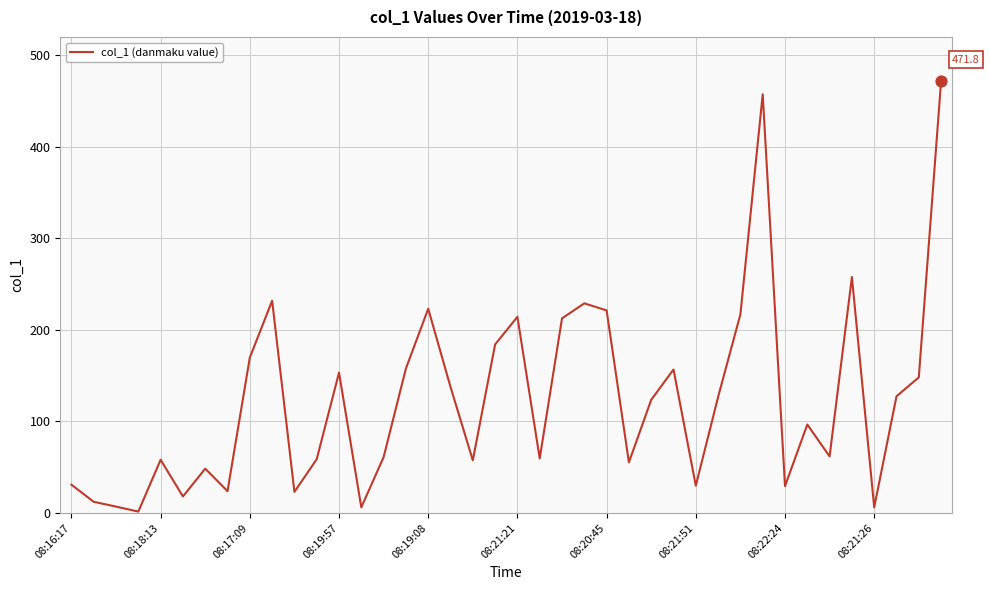

What is the greatest value displayed?

471.8